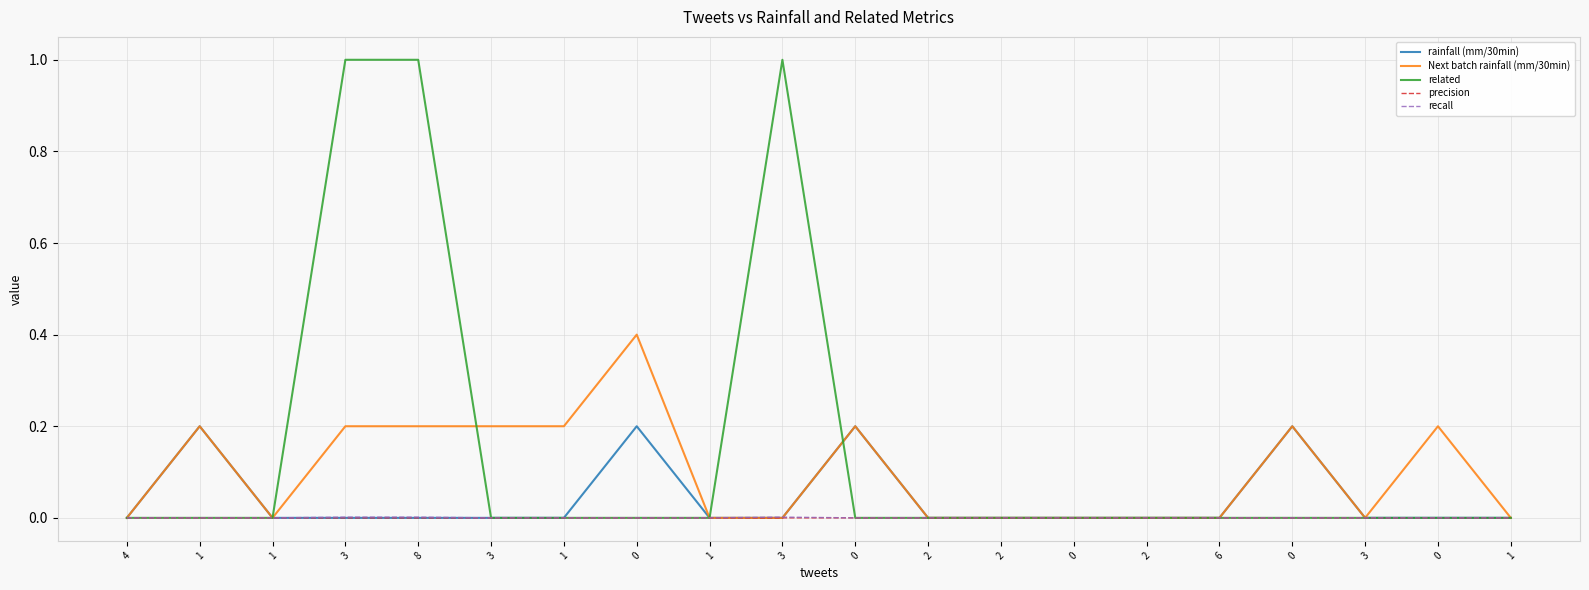

What is the total value across all series at 0?

0.6